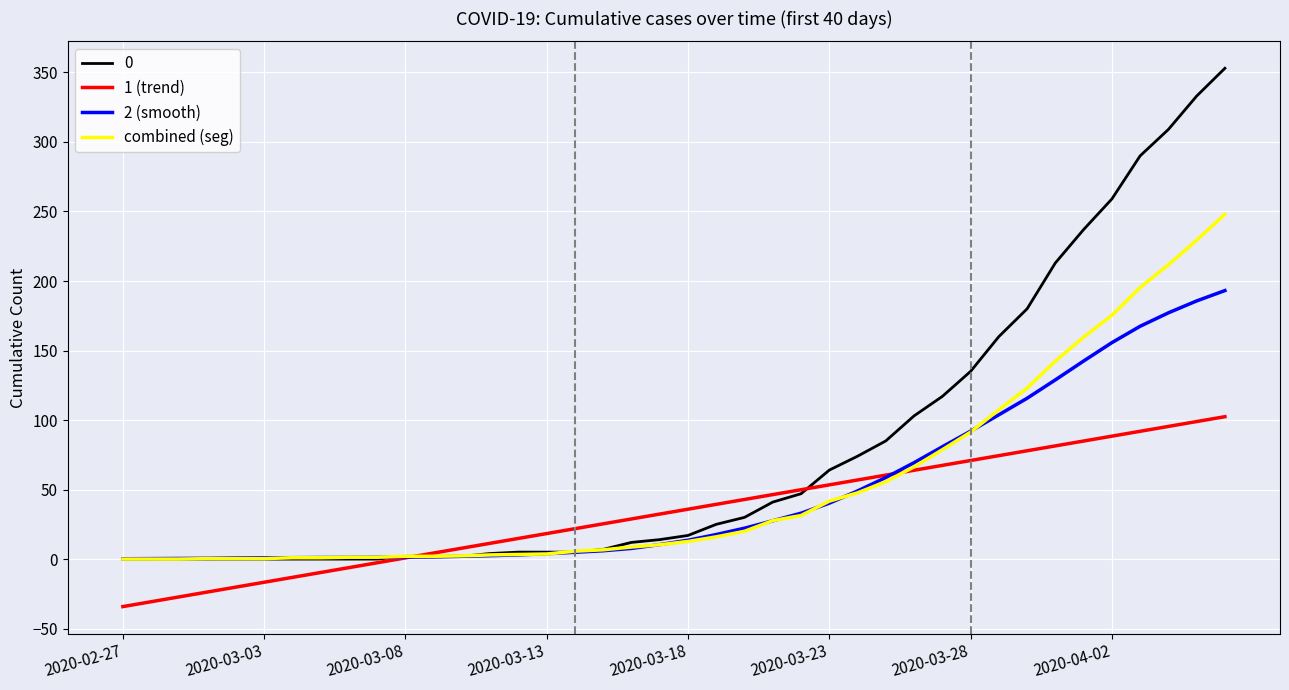

Rank the series by their maximum value, from highest to lowest.

0, combined (seg), 2 (smooth), 1 (trend)